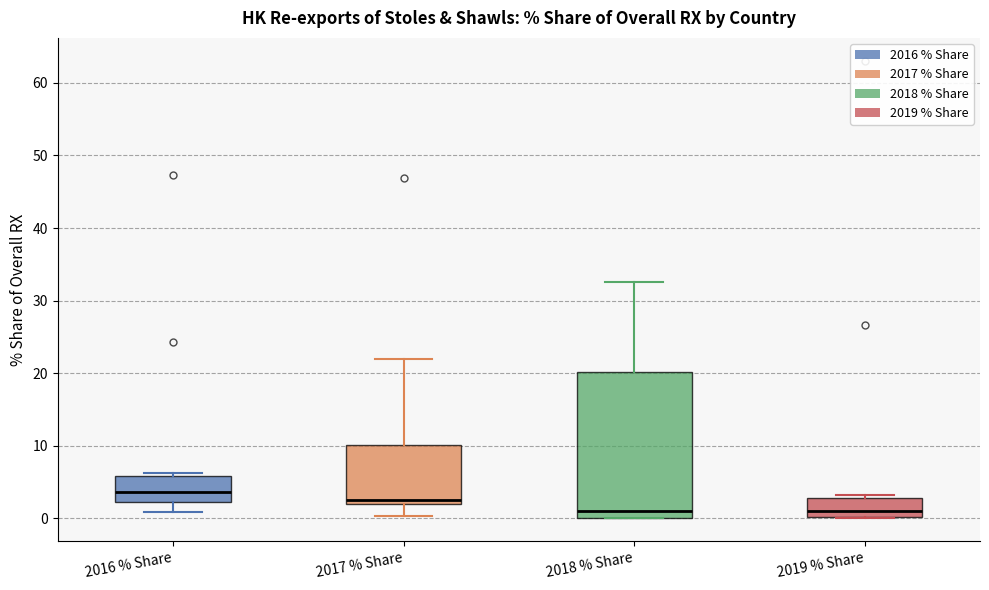

Reading left to right, read every box against the y-axis: the position of its median line, the range the box covers, and the ends of its whiskers. The values are not printed on the chart, so give them approximately, as read against the axis.

2016 % Share: median 4, box 2 to 6, whiskers 1 to 6 (just above the box's upper edge)
2017 % Share: median 3, box 2 to 10, whiskers 0 to 22
2018 % Share: median 1, box 0 to 20, whiskers 0 to 33
2019 % Share: median 1, box 0 to 3, whiskers 0 to 3 (just above the box's upper edge)